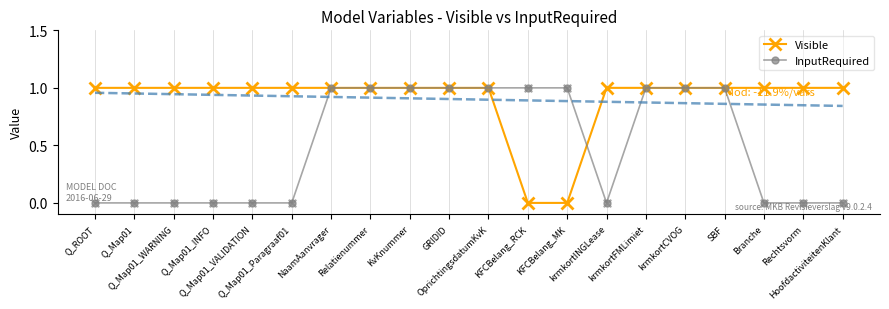

What are all the series names shown in the legend?

Visible, InputRequired